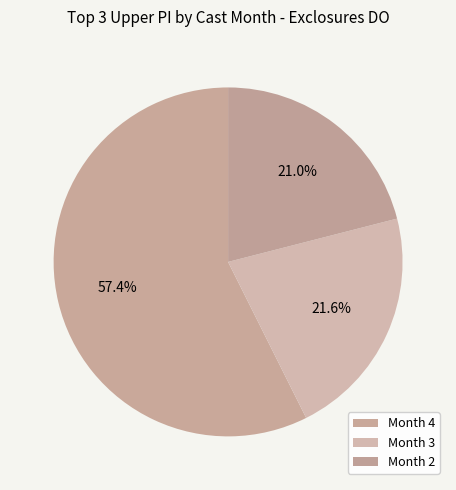

Count the number of slices in the pie.

3